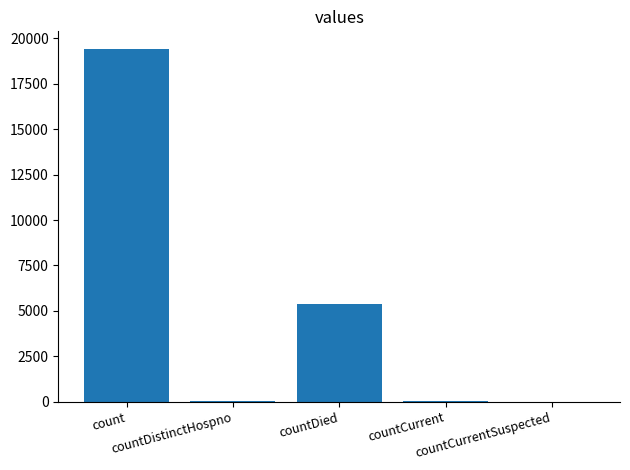

Does the chart contain stacked bars?

No